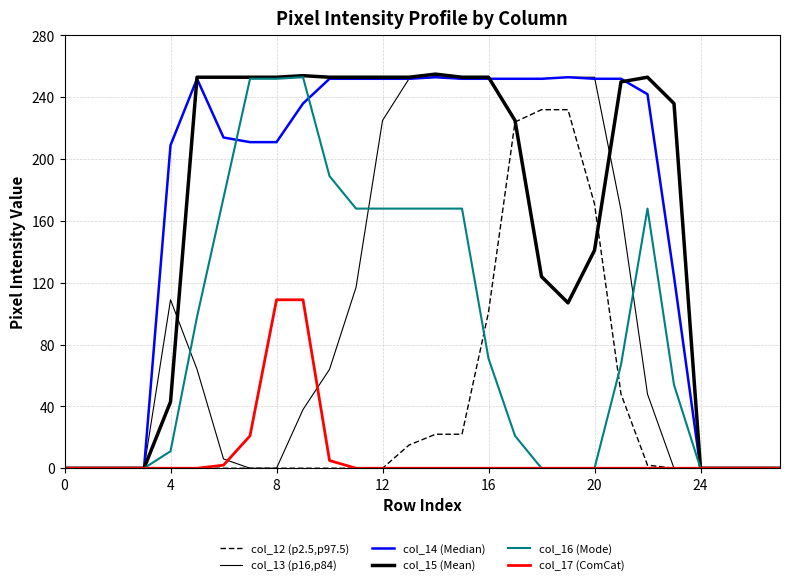

Does the chart have visible grid lines?

Yes